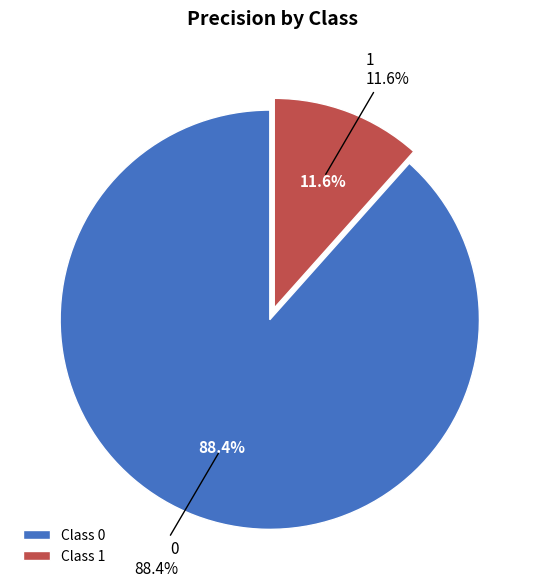

How many slices are in this pie chart?

2